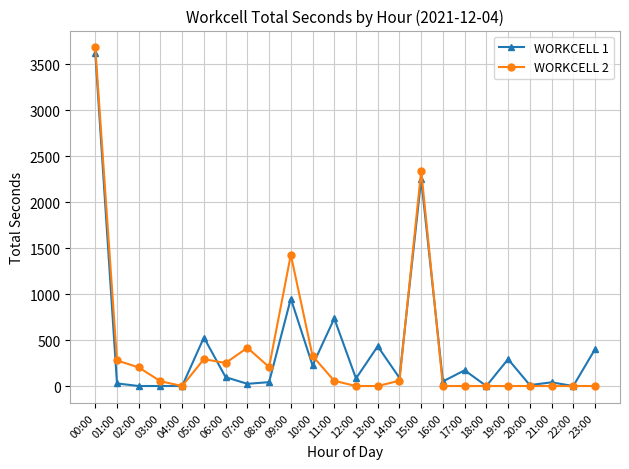

Which series changed the most between 11:00 and 12:00?

WORKCELL 1